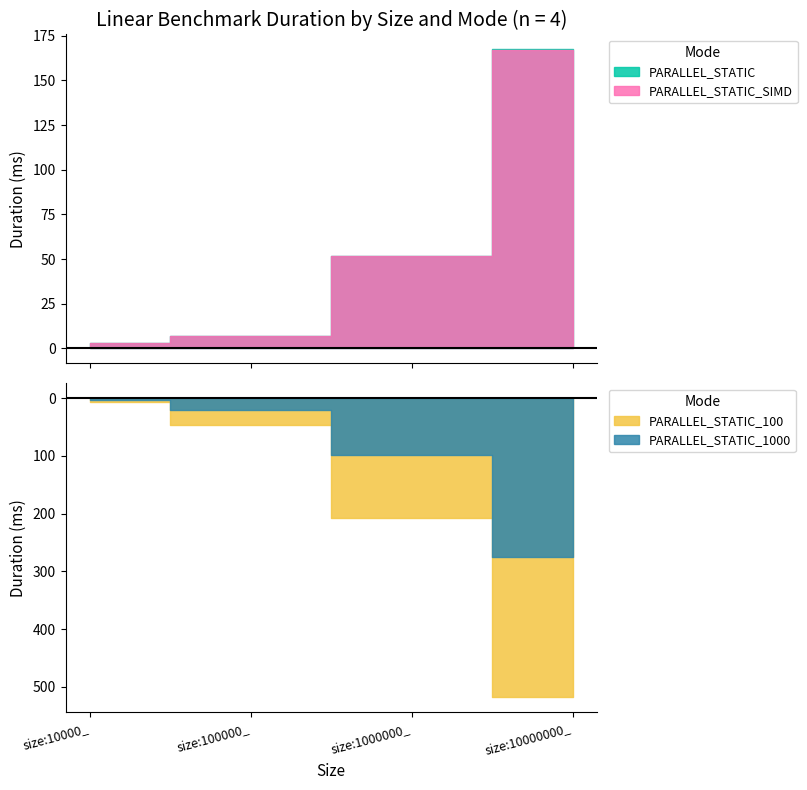

Reading left to right, what are all the values shown in this chart?

PARALLEL_STATIC: size:10000_=2.8	size:100000_=6.9	size:1000000_=52.0	size:10000000_=167.3
PARALLEL_STATIC_SIMD: size:10000_=3.1	size:100000_=6.9	size:1000000_=51.9	size:10000000_=166.8
PARALLEL_STATIC_100: size:10000_=7.2	size:100000_=46.3	size:1000000_=207.7	size:10000000_=518.4
PARALLEL_STATIC_1000: size:10000_=3.9	size:100000_=19.6	size:1000000_=97.8	size:10000000_=275.5